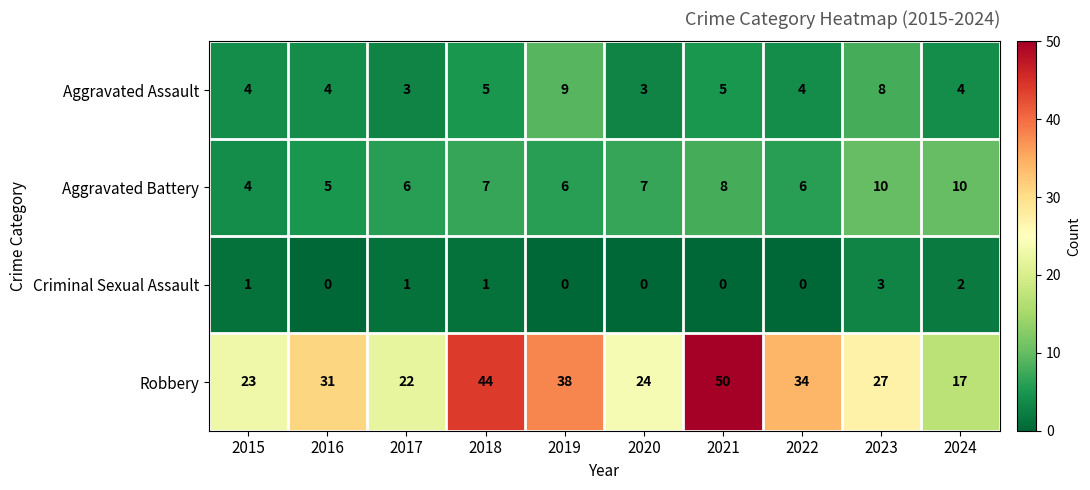

How many data points does each series have?

10